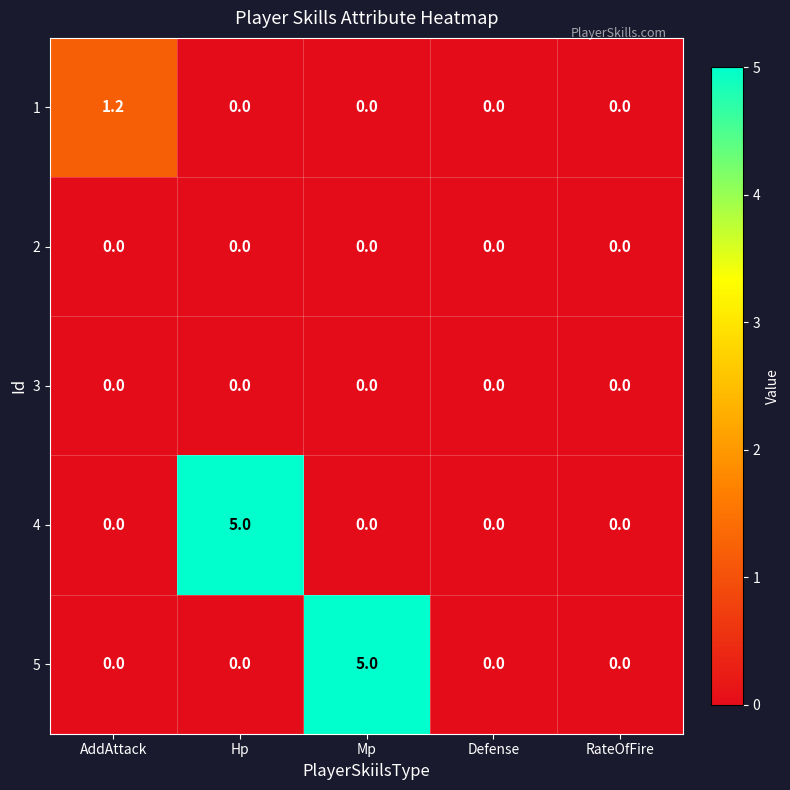

Between Mp and RateOfFire, which series saw the biggest shift?

5